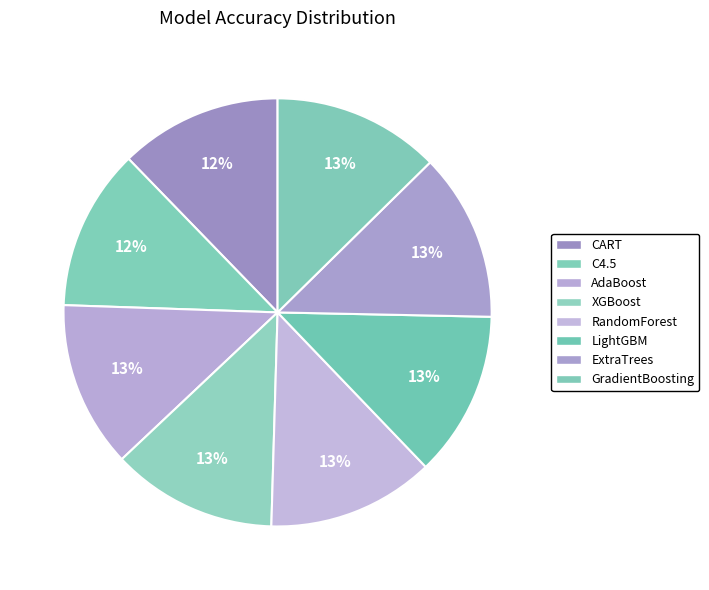

Count the number of slices in the pie.

8